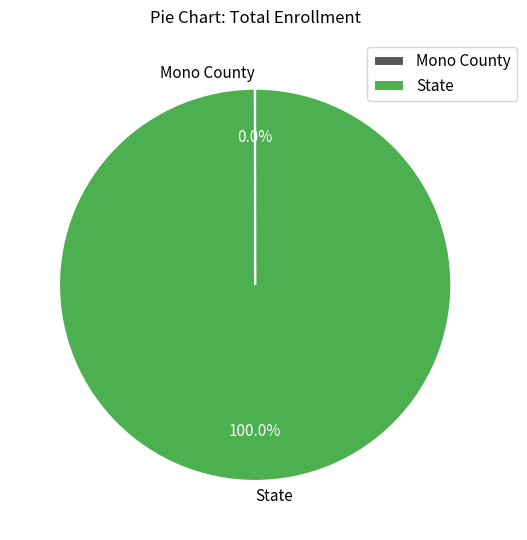

Which category accounts for the majority?

State